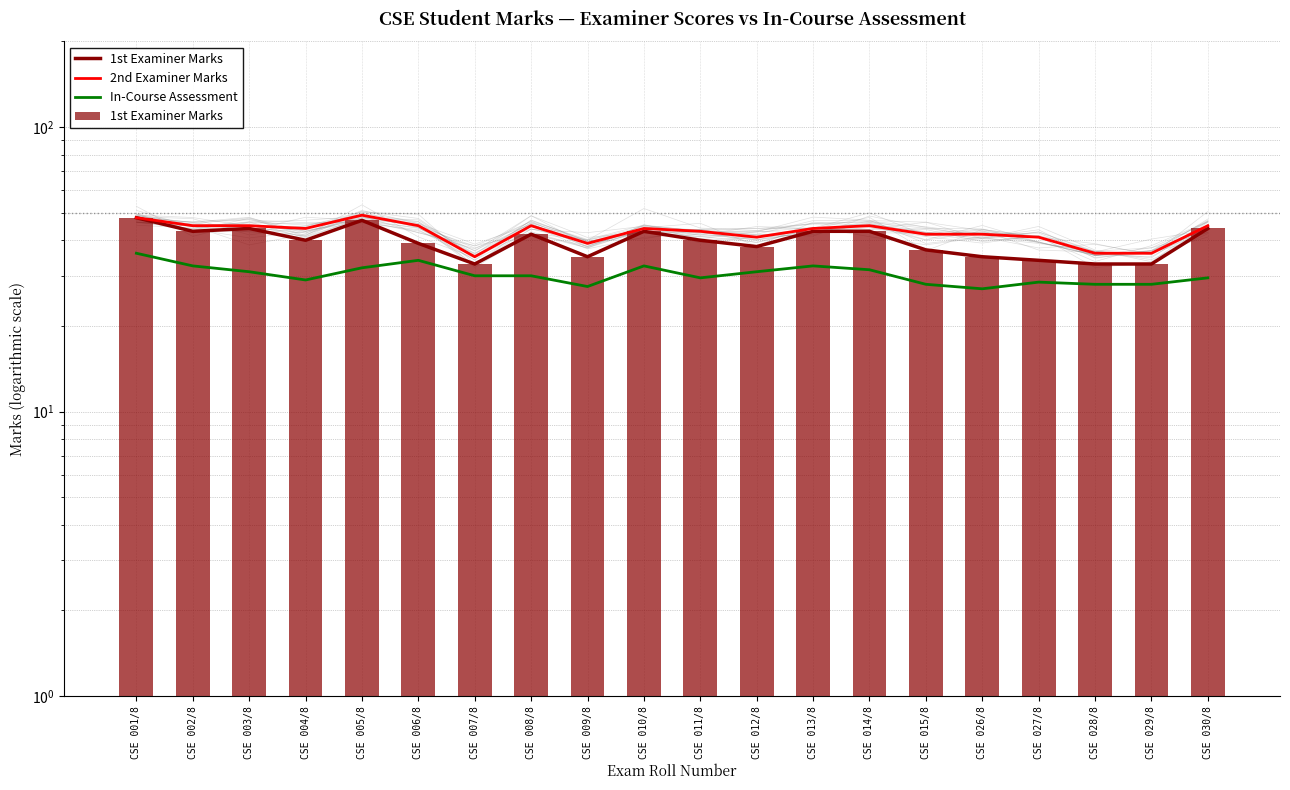

At how many categories does at least one series exceed 40?

16